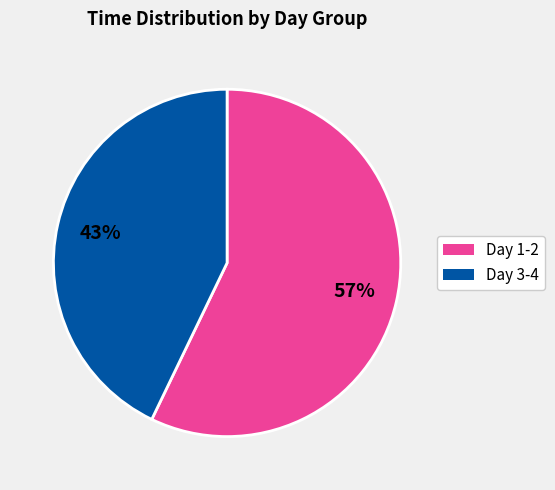

How many slices are in this pie chart?

2